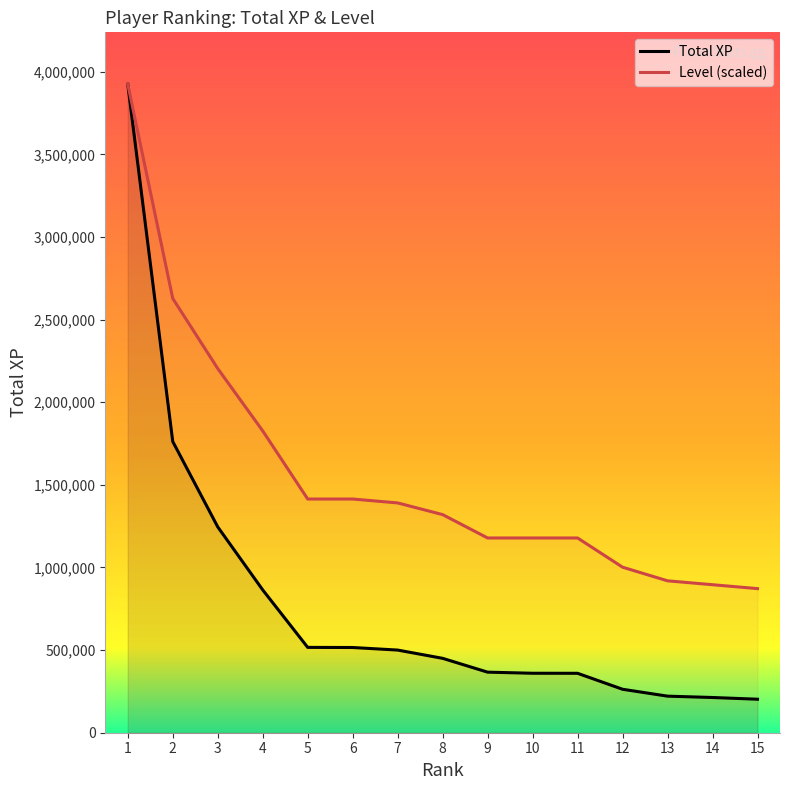

At which category is the sum across all series the highest?

1